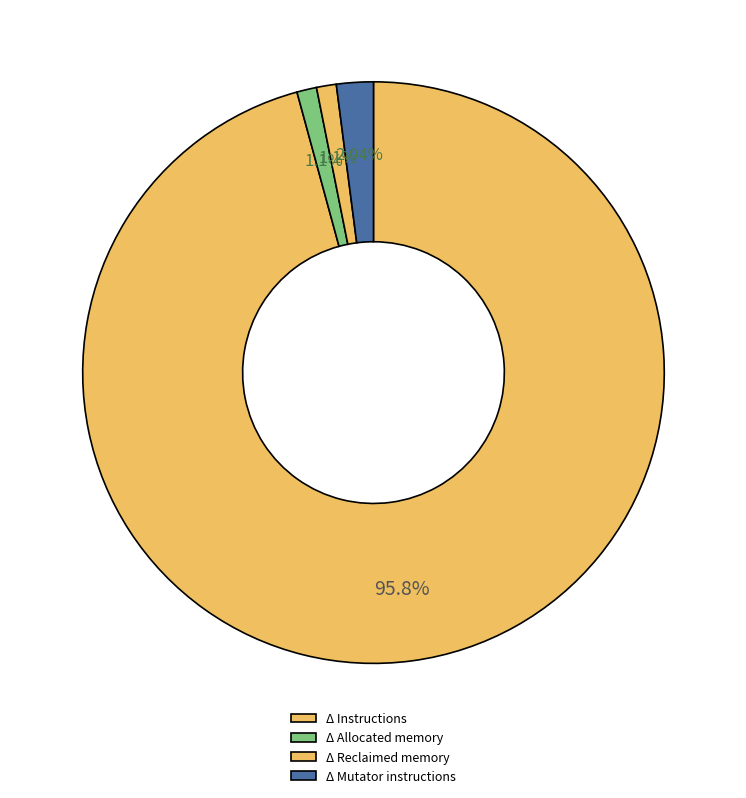

What percentage is the Δ Reclaimed memory slice, to the nearest percent?

1%